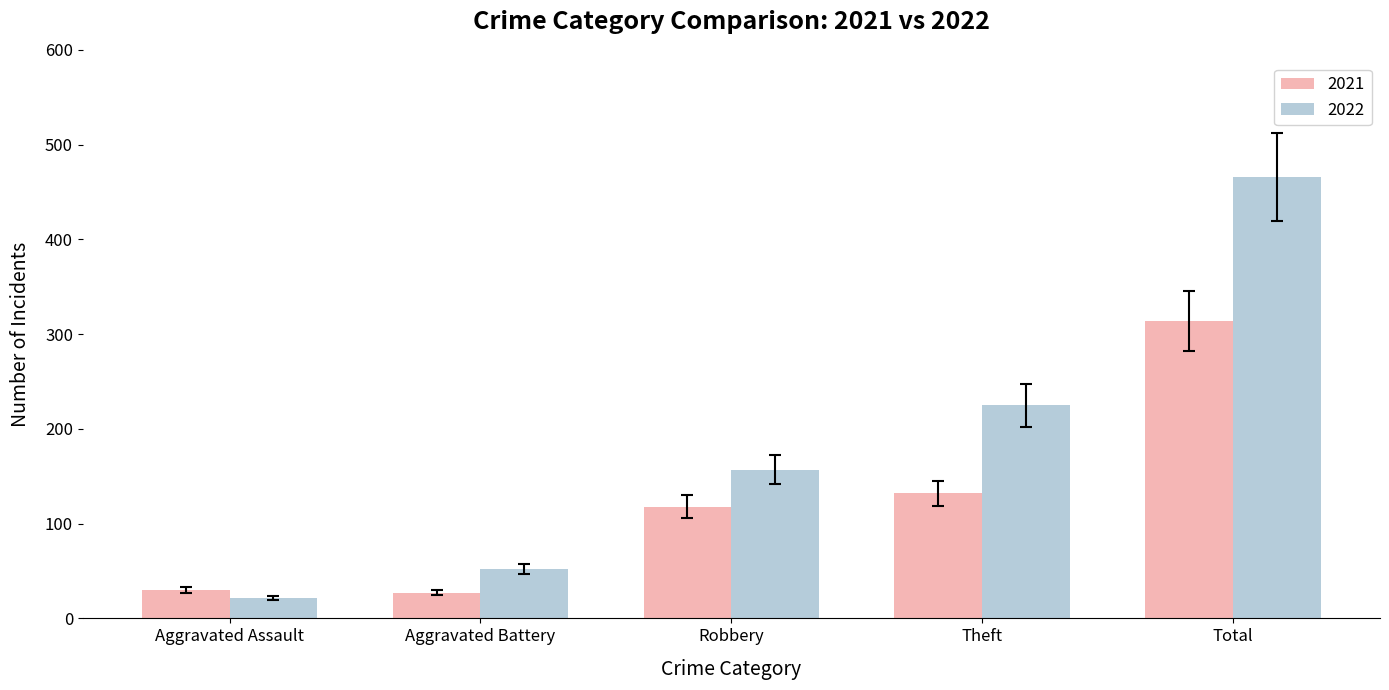

What is the sum of the 2021 values at Theft and Aggravated Battery?

159